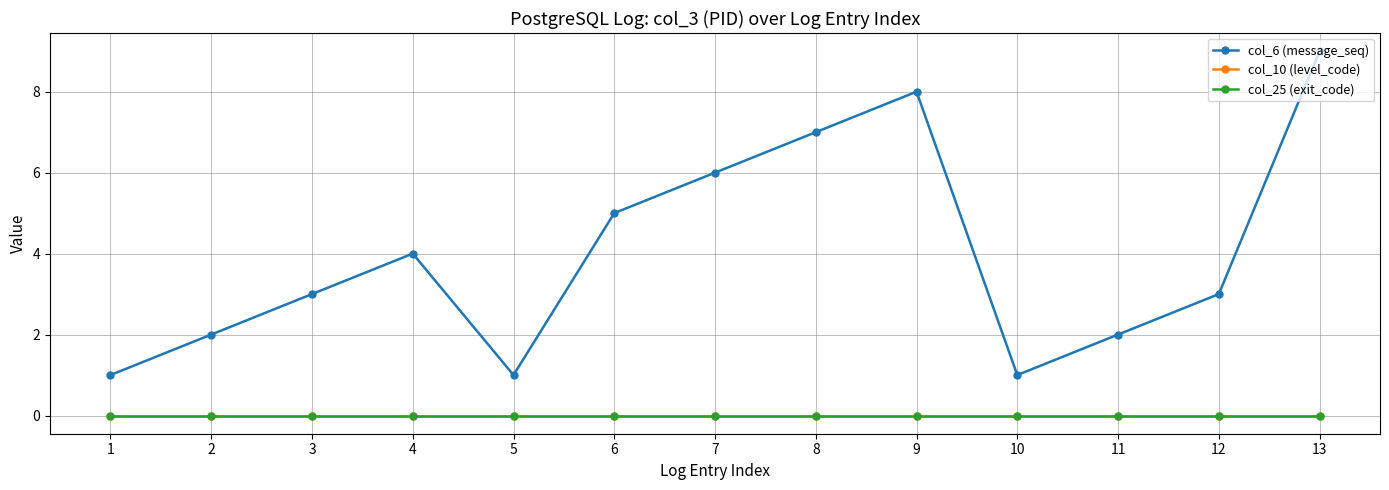

True or false: col_10 (level_code) has a value of 0 at 8.

True